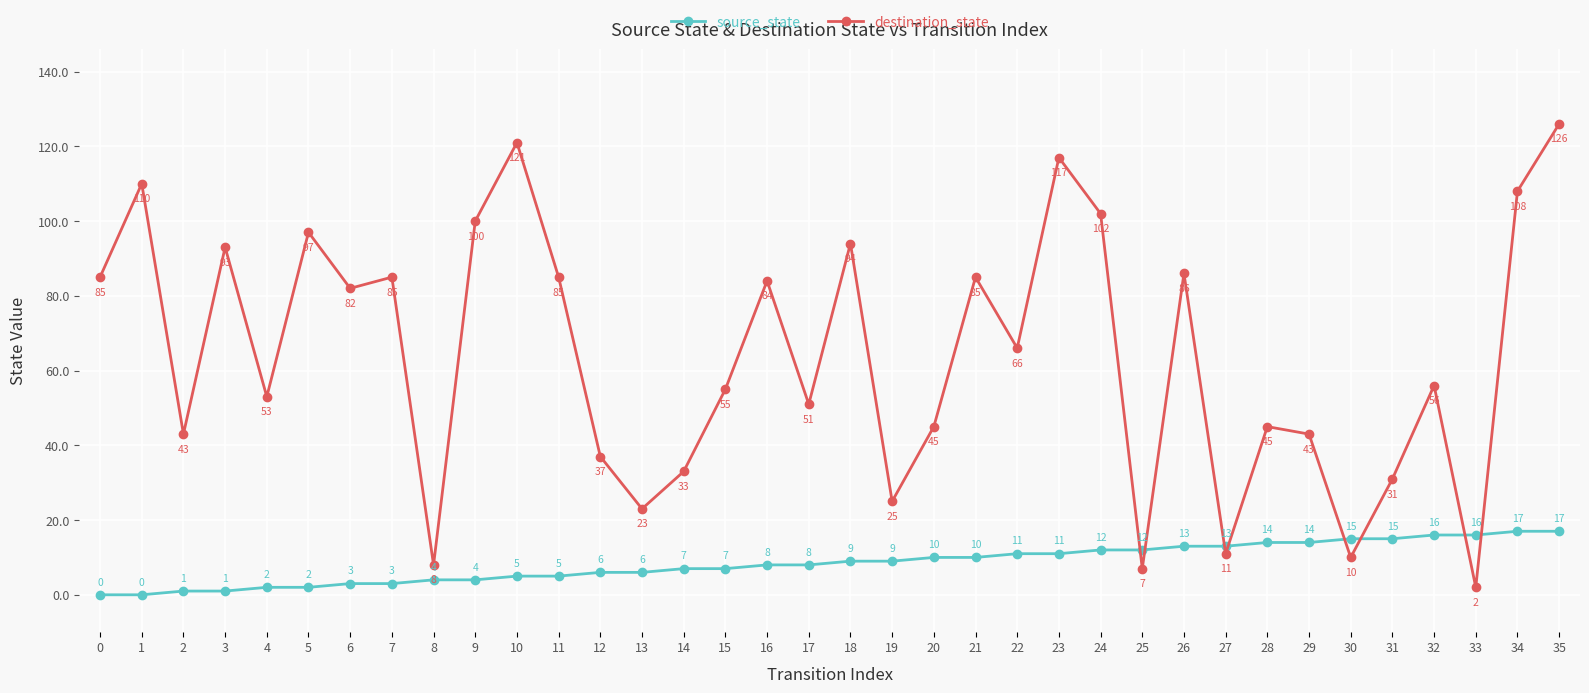

Reading right to left, transcribe all the data shown in this chart.

source_state: 17	17	16	16	15	15	14	14	13	13	12	12	11	11	10	10	9	9	8	8	7	7	6	6	5	5	4	4	3	3	2	2	1	1	0	0
destination_state: 126	108	2	56	31	10	43	45	11	86	7	102	117	66	85	45	25	94	51	84	55	33	23	37	85	121	100	8	85	82	97	53	93	43	110	85